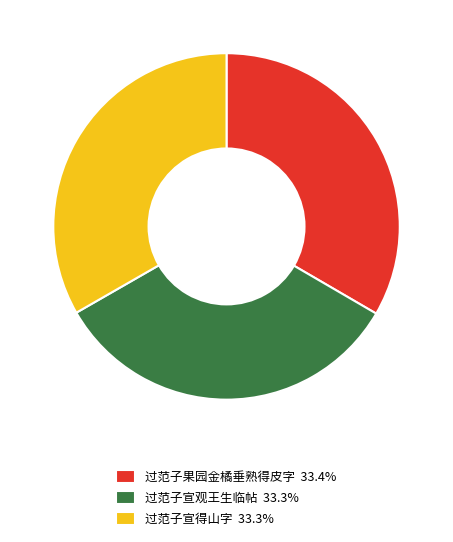

Is 过范子果园金橘垂熟得皮字 33.4% the majority of the pie?

No